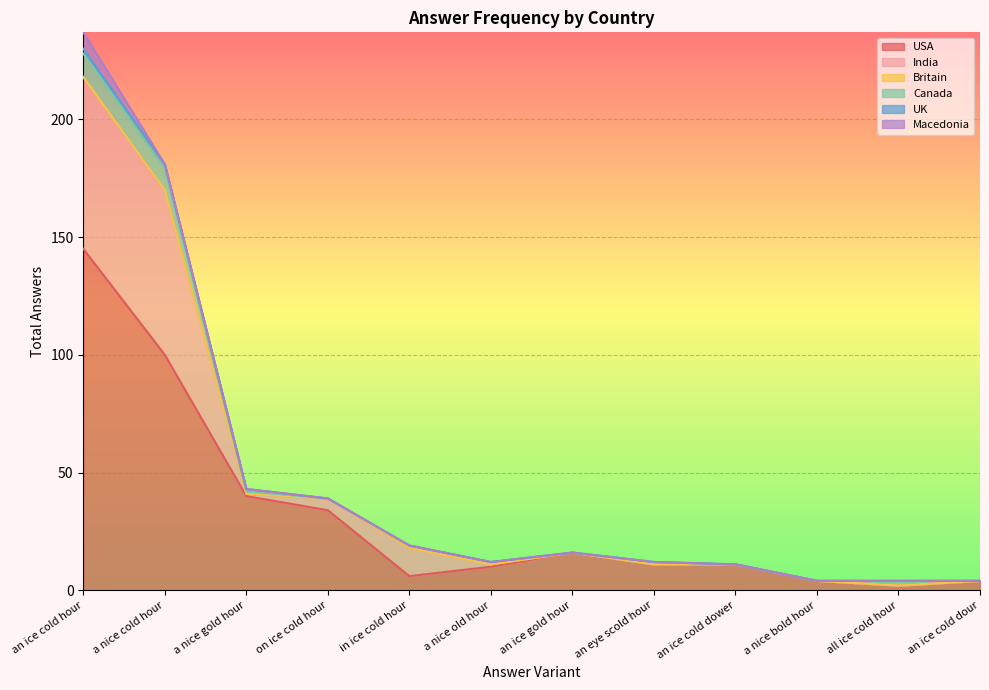

How many data points in India are above 1?

4